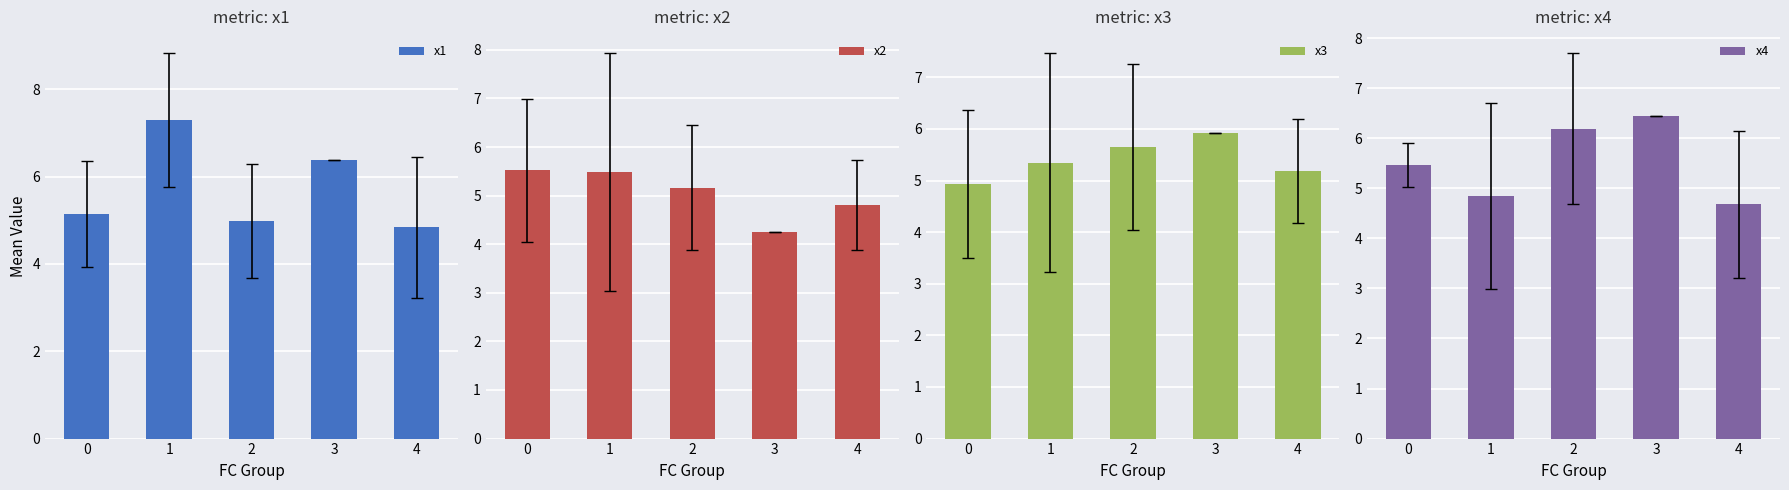

Reading right to left, transcribe all the data shown in this chart.

x1: 4.8	6.4	5.0	7.3	5.1
x2: 4.8	4.2	5.2	5.5	5.5
x3: 5.2	5.9	5.7	5.3	4.9
x4: 4.7	6.4	6.2	4.8	5.5